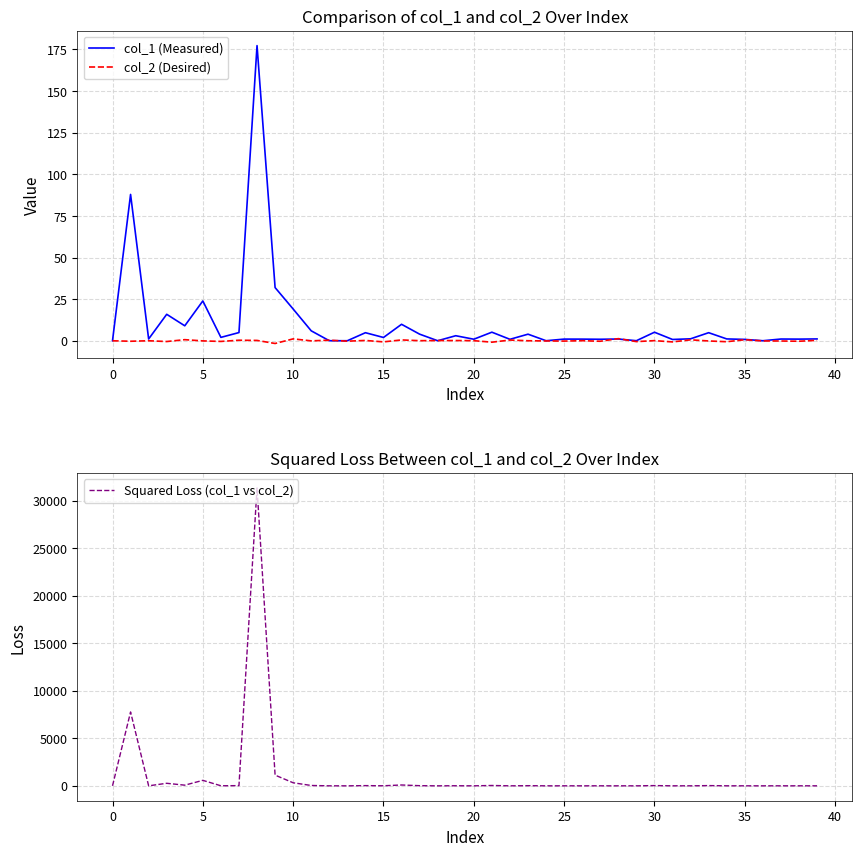

What are all the series names shown in the legend?

col_1 (Measured), col_2 (Desired), Squared Loss (col_1 vs col_2)